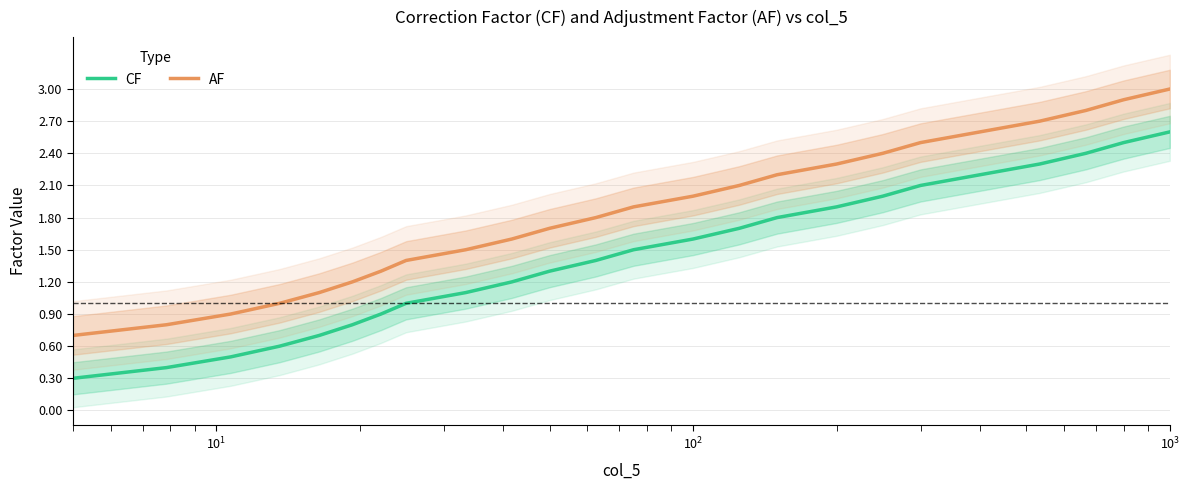

What is the highest value of the AF series?

3.0